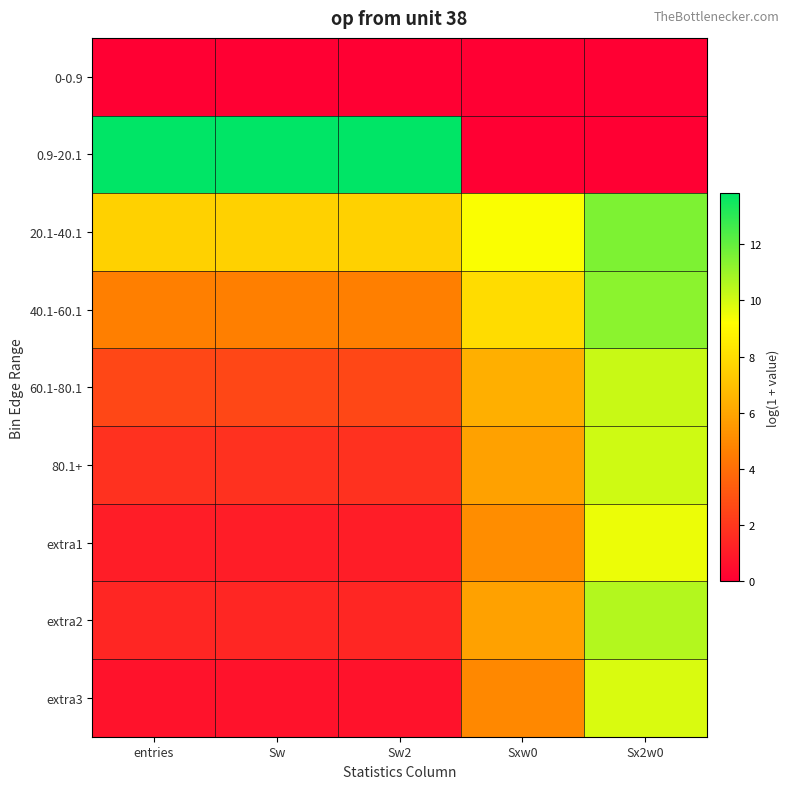

Reading left to right, transcribe all the data shown in this chart.

0-0.9: entries=0.0	Sw=0.0	Sw2=0.0	Sxw0=0.0	Sx2w0=0.0
0.9-20.1: entries=13.8	Sw=13.8	Sw2=13.8	Sxw0=0.0	Sx2w0=0.0
20.1-40.1: entries=7.6	Sw=7.6	Sw2=7.6	Sxw0=9.3	Sx2w0=11.5
40.1-60.1: entries=4.6	Sw=4.6	Sw2=4.6	Sxw0=7.9	Sx2w0=11.3
60.1-80.1: entries=2.6	Sw=2.6	Sw2=2.6	Sxw0=6.3	Sx2w0=10.2
80.1+: entries=1.8	Sw=1.8	Sw2=1.8	Sxw0=5.8	Sx2w0=10.1
extra1: entries=1.1	Sw=1.1	Sw2=1.1	Sxw0=5.1	Sx2w0=9.5
extra2: entries=1.4	Sw=1.4	Sw2=1.4	Sxw0=5.8	Sx2w0=10.6
extra3: entries=0.7	Sw=0.7	Sw2=0.7	Sxw0=5.0	Sx2w0=9.9